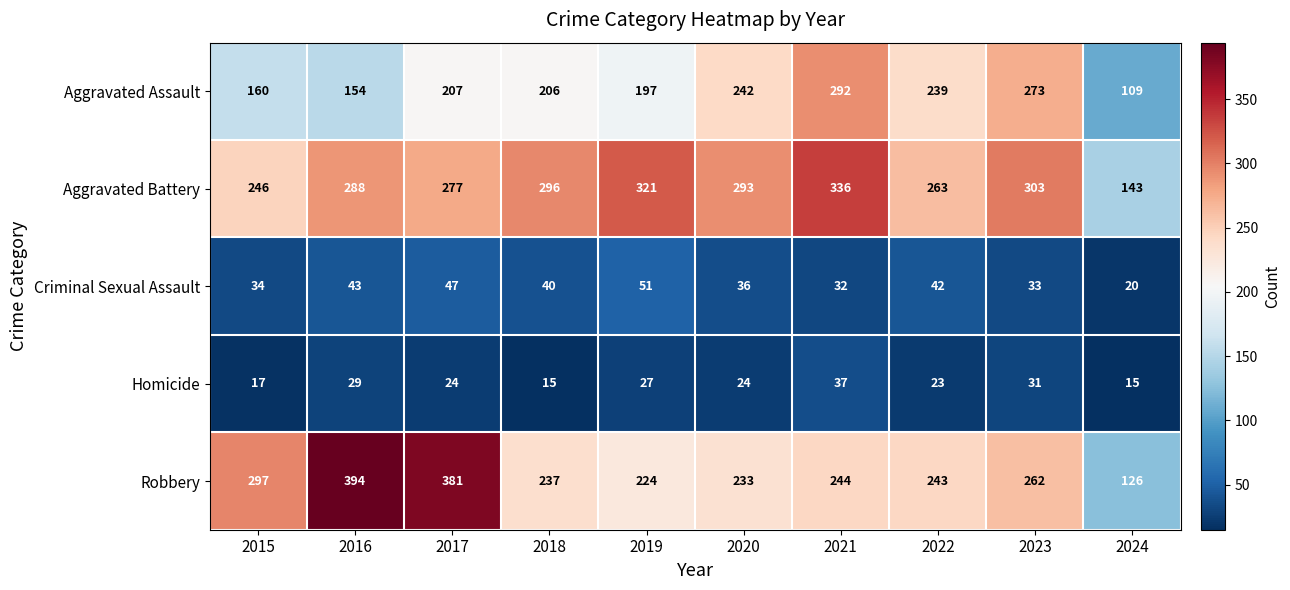

Is the value of Aggravated Assault at 2022 greater than the value of Robbery at 2019?

Yes